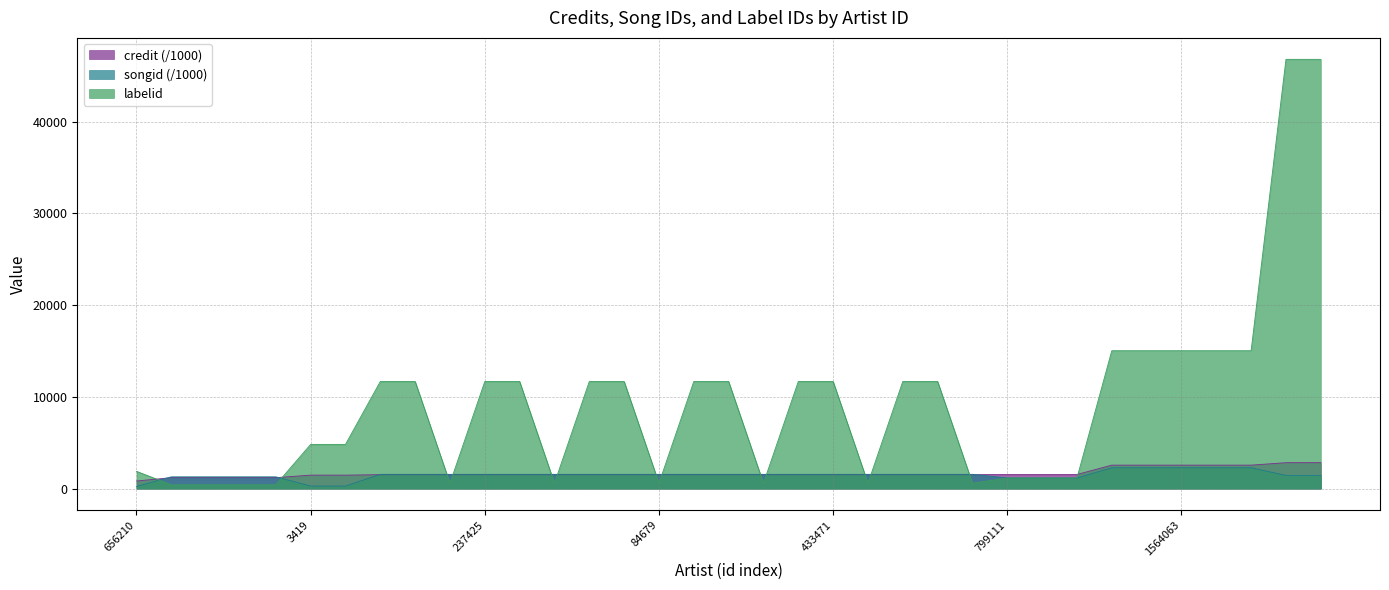

At which label is credit closest to 1826?

799111